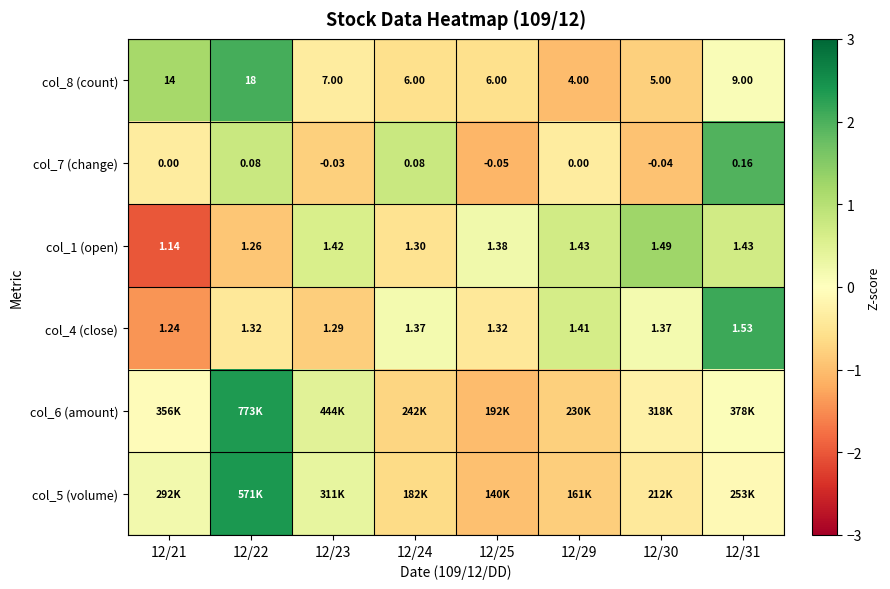

What is the spread (max minus min) of values at 12/24?

1.5